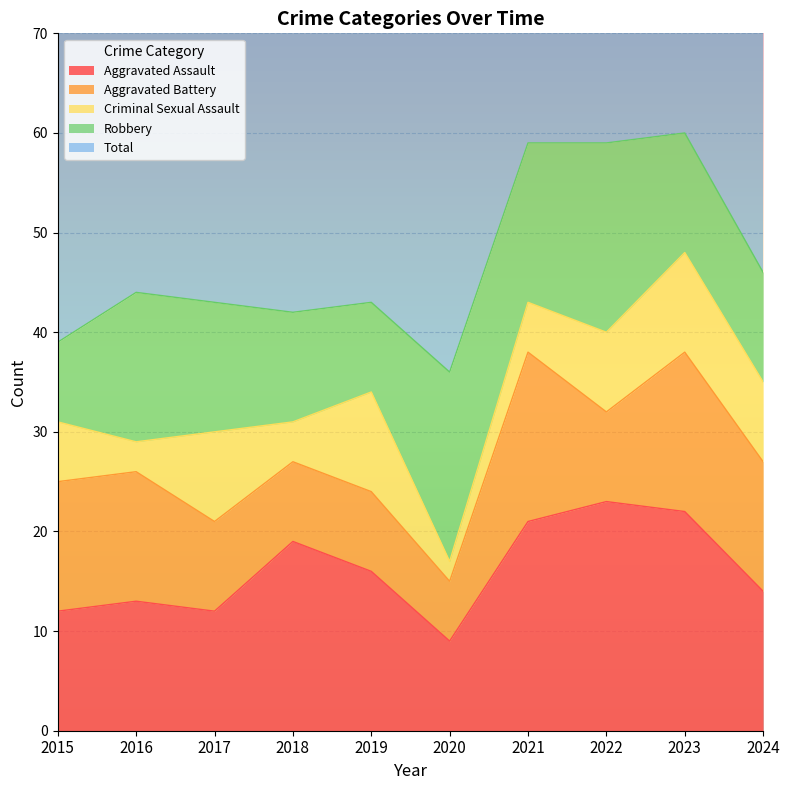

Reading right to left, what are all the values shown in this chart?

Aggravated Assault: 14	22	23	21	9	16	19	12	13	12
Aggravated Battery: 13	16	9	17	6	8	8	9	13	13
Criminal Sexual Assault: 8	10	8	5	2	10	4	9	3	6
Robbery: 11	12	19	16	19	9	11	13	15	8
Total: 46	60	60	59	37	43	42	44	45	39